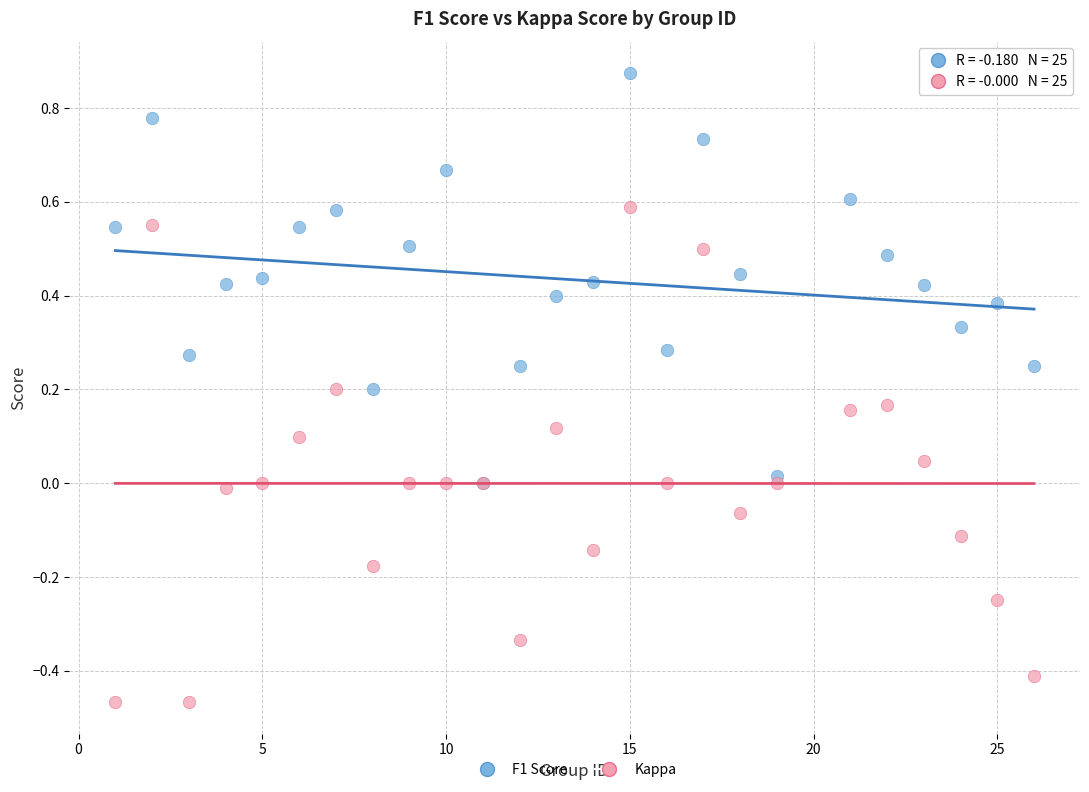

What are all the series names shown in the legend?

F1 Score, Kappa